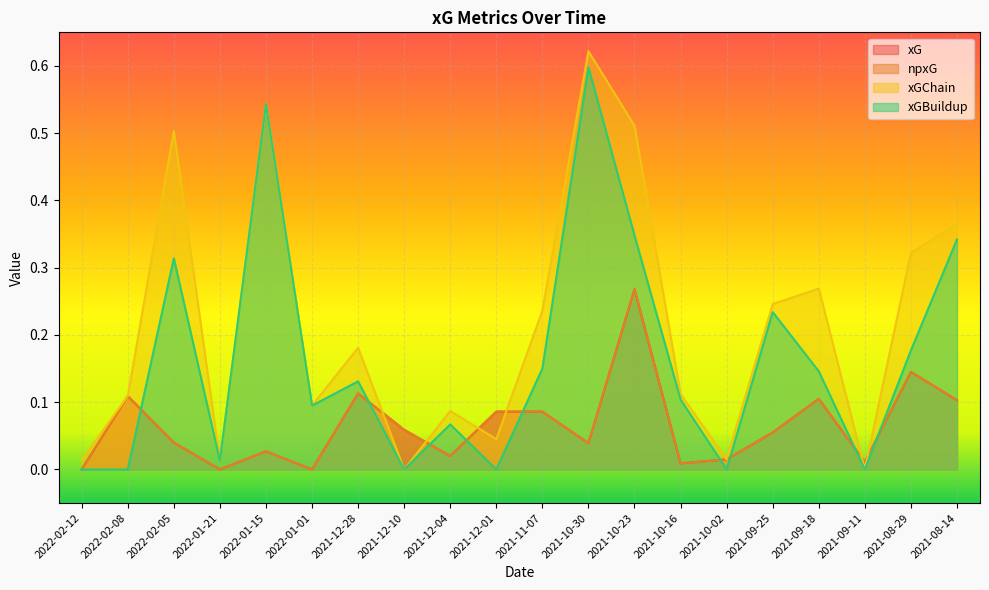

How many interior local valleys does the xGBuildup series have?

6